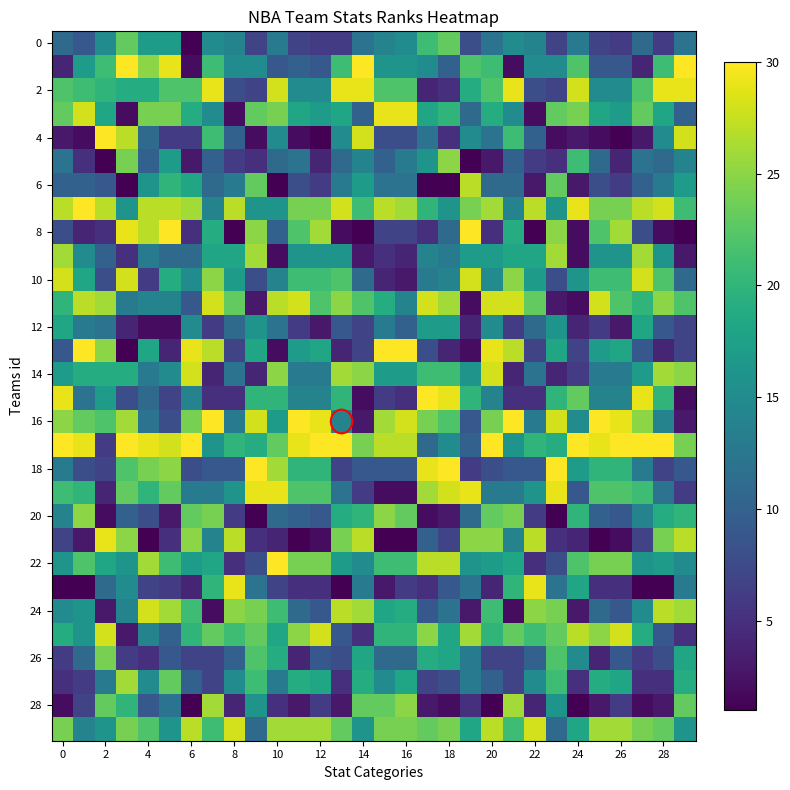

Which category has the lowest value across all series?

6